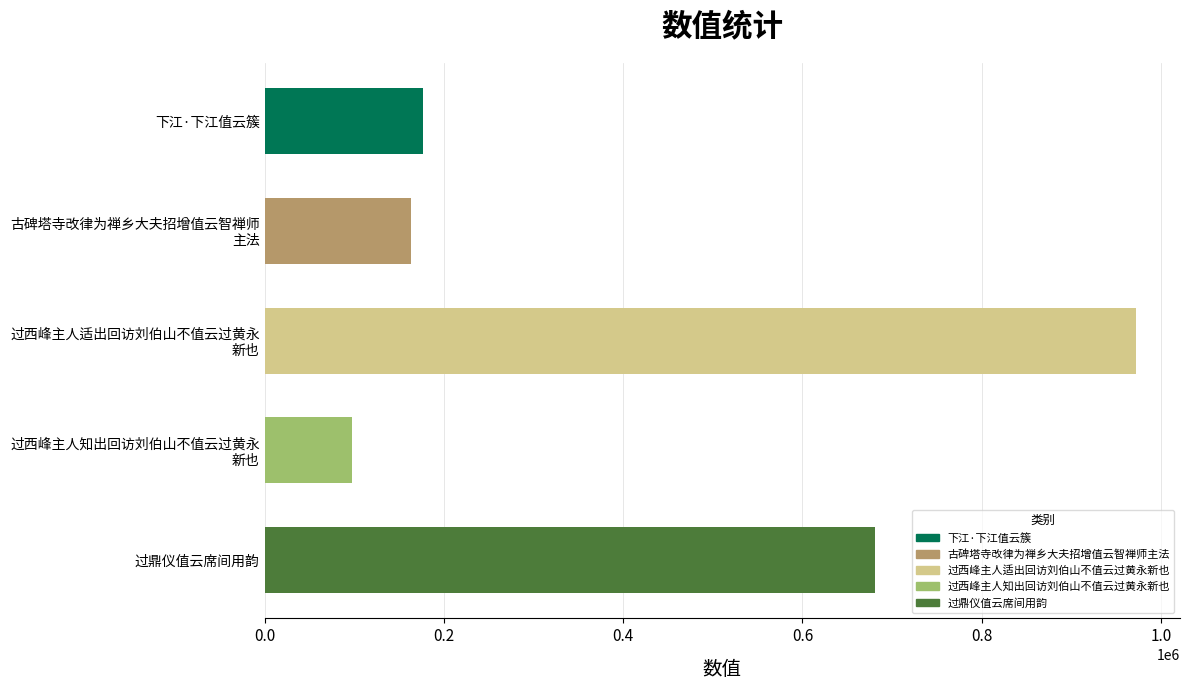

What is the label of the 5th bar from the bottom?

下江·下江值云簇